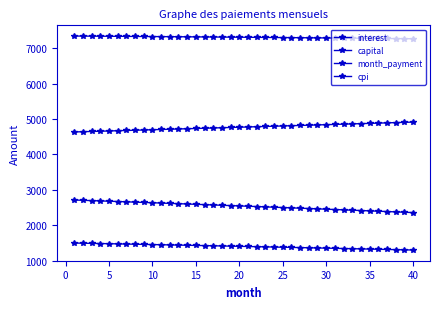

How many lines are shown in the chart?

4